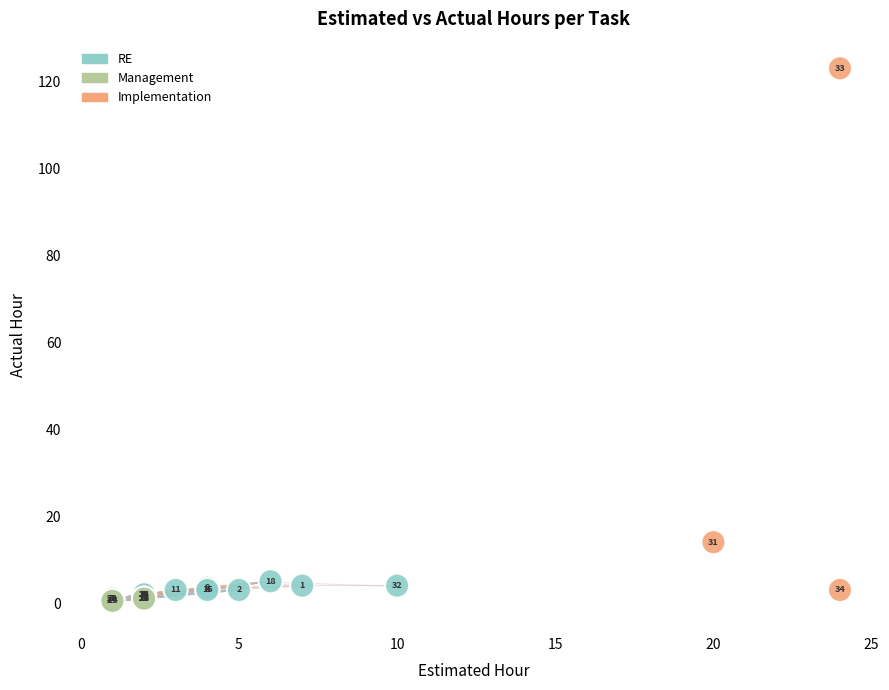

What Y value in the scatter plot is closest to 61?

14.0